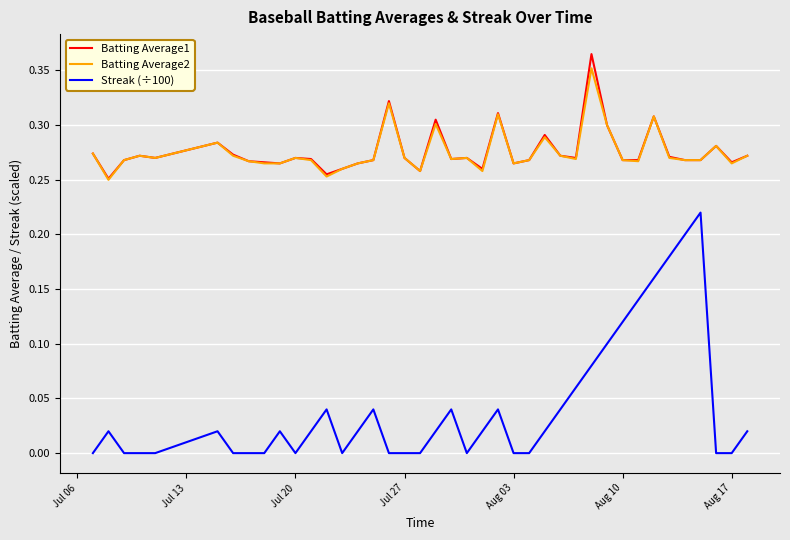

Which series has the widest spread of values?

Streak (÷100)